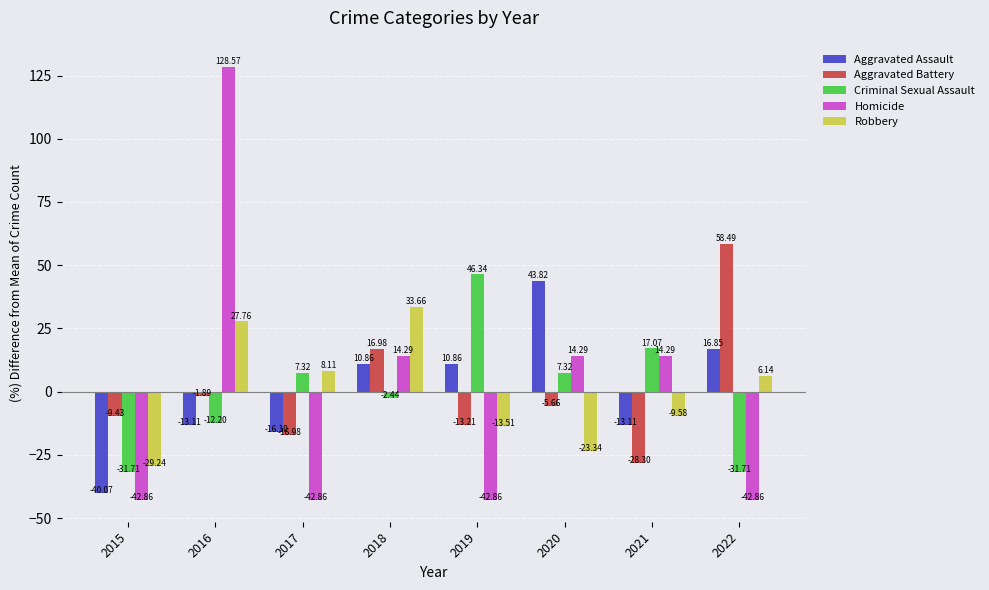

At which category is the sum across all series the highest?

2016